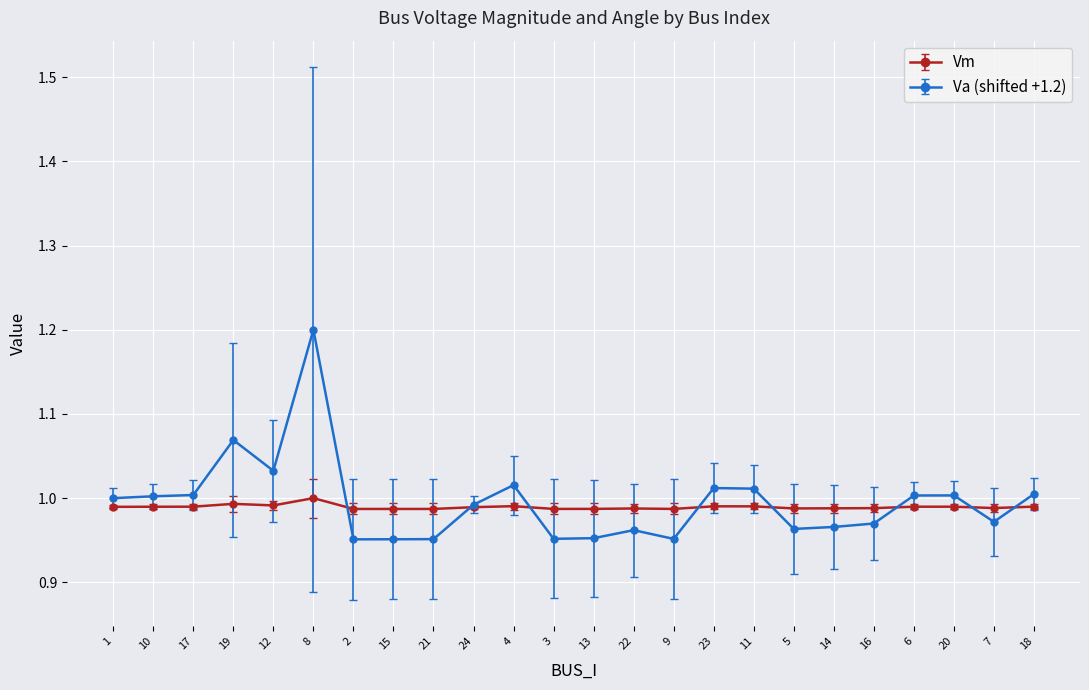

List the series in order of their peak value, lowest first.

Vm, Va (shifted +1.2)